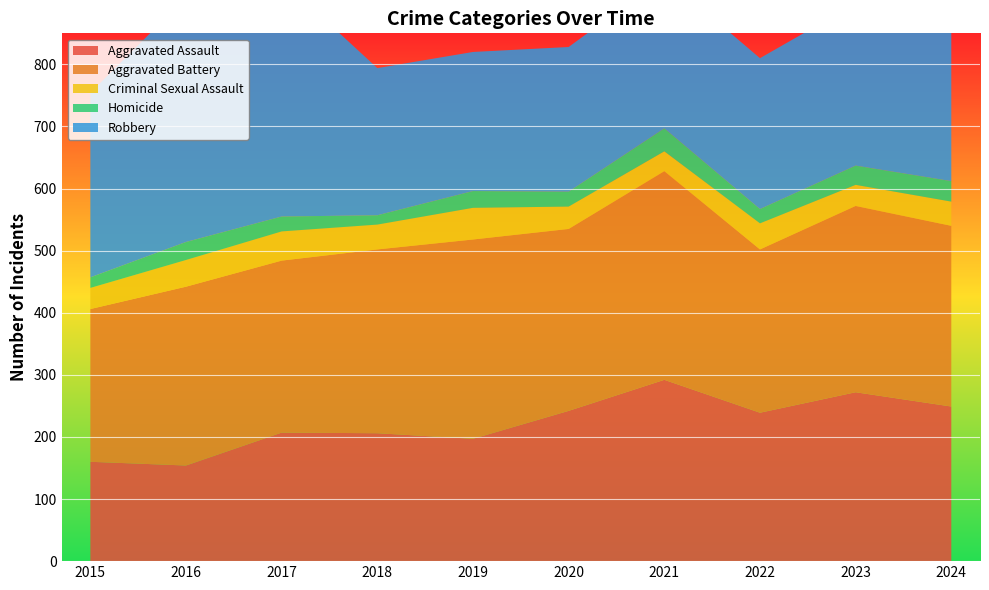

Reading right to left, extract all data points from this chart.

Aggravated Assault: 249	272	239	292	242	197	206	207	154	160
Aggravated Battery: 291	300	263	336	293	321	296	277	288	246
Criminal Sexual Assault: 39	34	42	32	36	51	40	47	43	34
Homicide: 33	31	23	37	24	27	15	24	29	17
Robbery: 265	261	243	244	233	224	237	381	394	297